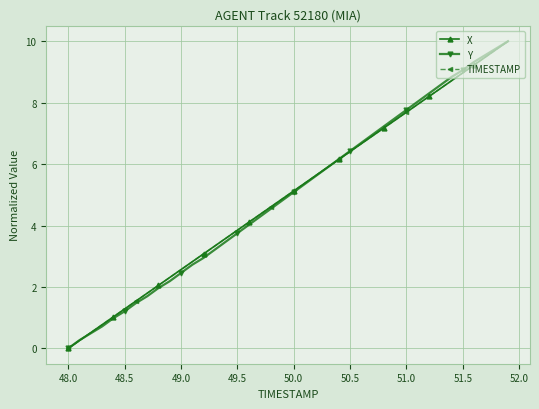

What is the value of the X point at the 2nd from the left?

0.3